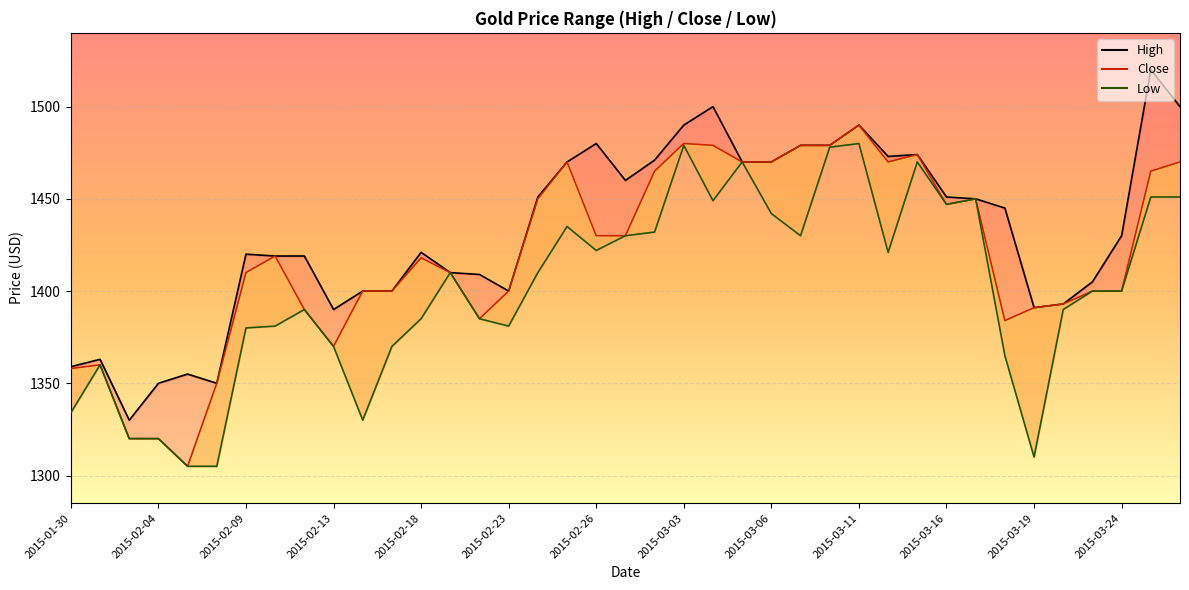

Reading right to left, what are all the values shown in this chart?

High: 2015-03-26=1500	2015-03-25=1520	2015-03-24=1430	2015-03-23=1405	2015-03-20=1393	2015-03-19=1391	2015-03-18=1445	2015-03-17=1450	2015-03-16=1451	2015-03-13=1474	2015-03-12=1473	2015-03-11=1490	2015-03-10=1479	2015-03-09=1479	2015-03-06=1470	2015-03-05=1470	2015-03-04=1500	2015-03-03=1490	2015-03-02=1471	2015-02-27=1460	2015-02-26=1480	2015-02-25=1470	2015-02-24=1451	2015-02-23=1400	2015-02-20=1409	2015-02-19=1410	2015-02-18=1421	2015-02-17=1400	2015-02-16=1400	2015-02-13=1390	2015-02-12=1419	2015-02-10=1419	2015-02-09=1420	2015-02-06=1350	2015-02-05=1355	2015-02-04=1350	2015-02-03=1330	2015-02-02=1363	2015-01-30=1359
Close: 2015-03-26=1470	2015-03-25=1465	2015-03-24=1400	2015-03-23=1400	2015-03-20=1393	2015-03-19=1391	2015-03-18=1384	2015-03-17=1450	2015-03-16=1447	2015-03-13=1474	2015-03-12=1470	2015-03-11=1490	2015-03-10=1479	2015-03-09=1479	2015-03-06=1470	2015-03-05=1470	2015-03-04=1479	2015-03-03=1480	2015-03-02=1465	2015-02-27=1430	2015-02-26=1430	2015-02-25=1470	2015-02-24=1450	2015-02-23=1400	2015-02-20=1385	2015-02-19=1410	2015-02-18=1418	2015-02-17=1400	2015-02-16=1400	2015-02-13=1370	2015-02-12=1390	2015-02-10=1419	2015-02-09=1410	2015-02-06=1350	2015-02-05=1305	2015-02-04=1320	2015-02-03=1320	2015-02-02=1360	2015-01-30=1358
Low: 2015-03-26=1451	2015-03-25=1451	2015-03-24=1400	2015-03-23=1400	2015-03-20=1390	2015-03-19=1310	2015-03-18=1365	2015-03-17=1450	2015-03-16=1447	2015-03-13=1470	2015-03-12=1421	2015-03-11=1480	2015-03-10=1478	2015-03-09=1430	2015-03-06=1442	2015-03-05=1470	2015-03-04=1449	2015-03-03=1479	2015-03-02=1432	2015-02-27=1430	2015-02-26=1422	2015-02-25=1435	2015-02-24=1410	2015-02-23=1381	2015-02-20=1385	2015-02-19=1410	2015-02-18=1385	2015-02-17=1370	2015-02-16=1330	2015-02-13=1370	2015-02-12=1390	2015-02-10=1381	2015-02-09=1380	2015-02-06=1305	2015-02-05=1305	2015-02-04=1320	2015-02-03=1320	2015-02-02=1360	2015-01-30=1334